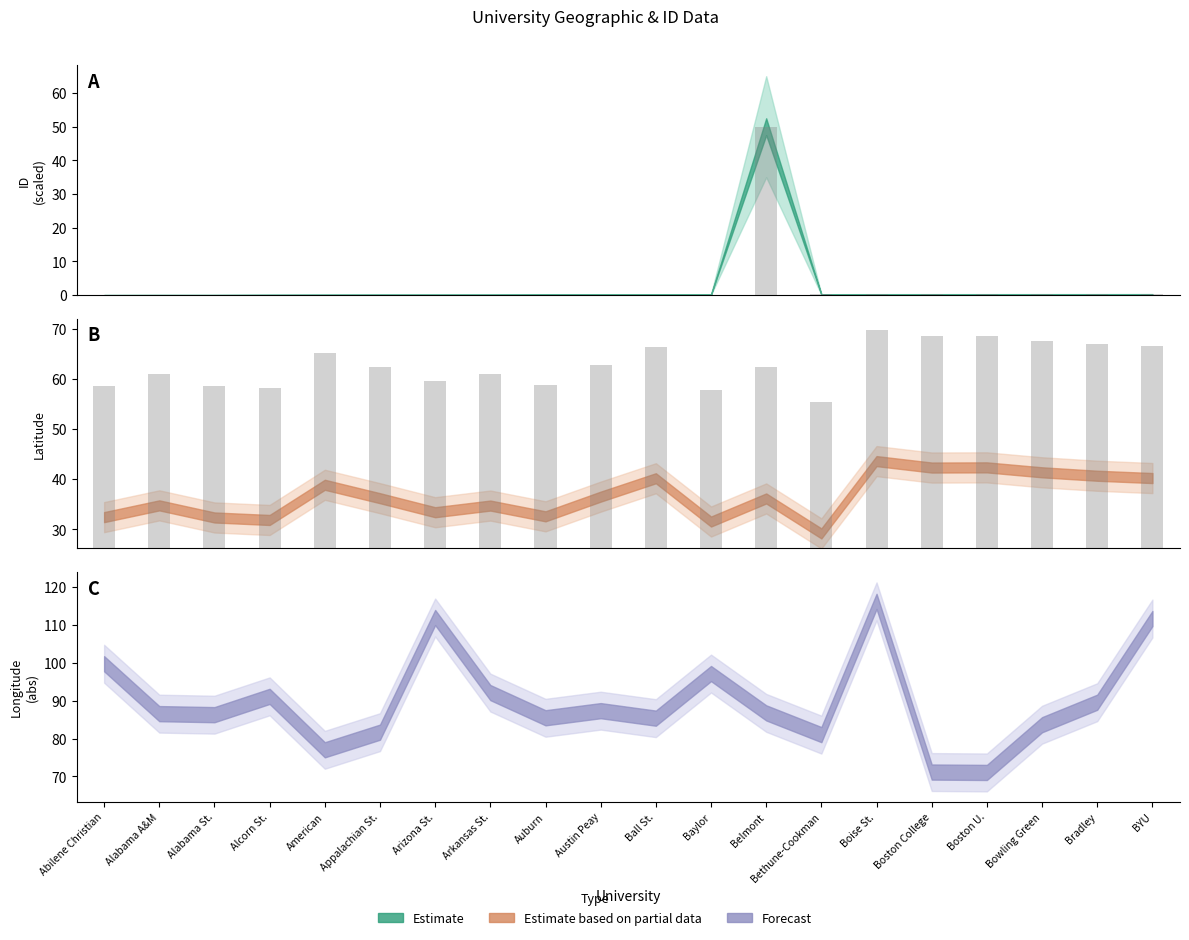

Between Abilene Christian and Arizona St., which is larger?

Arizona St.